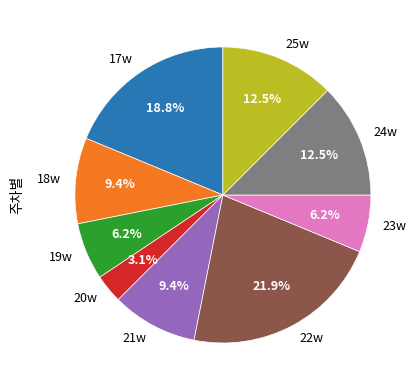

Is the sum of 19w and 21w greater than half?

No